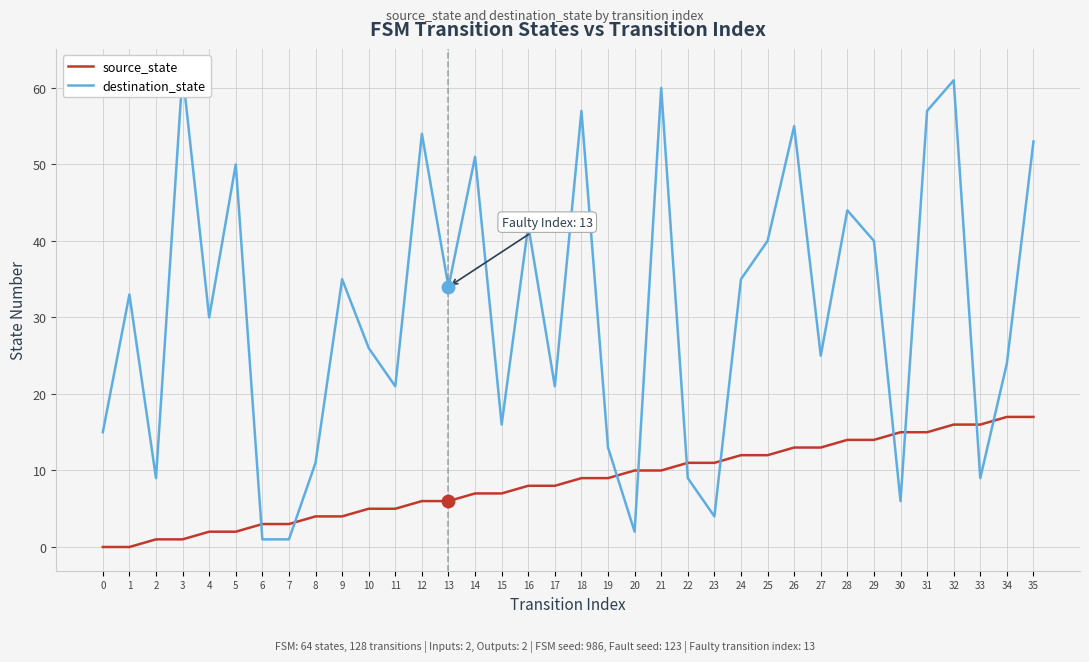

What is the total value across all series at 1?

33